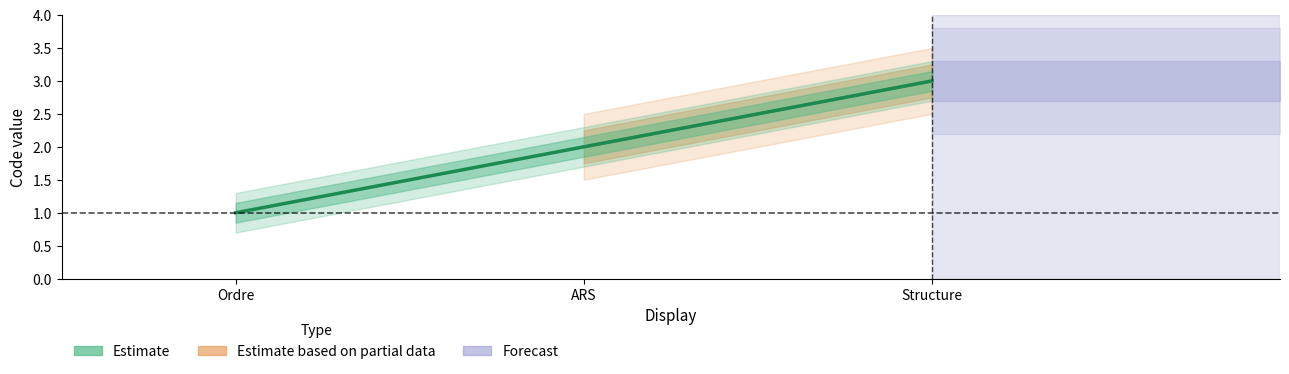

What is the value of the 2nd point from the left?

2